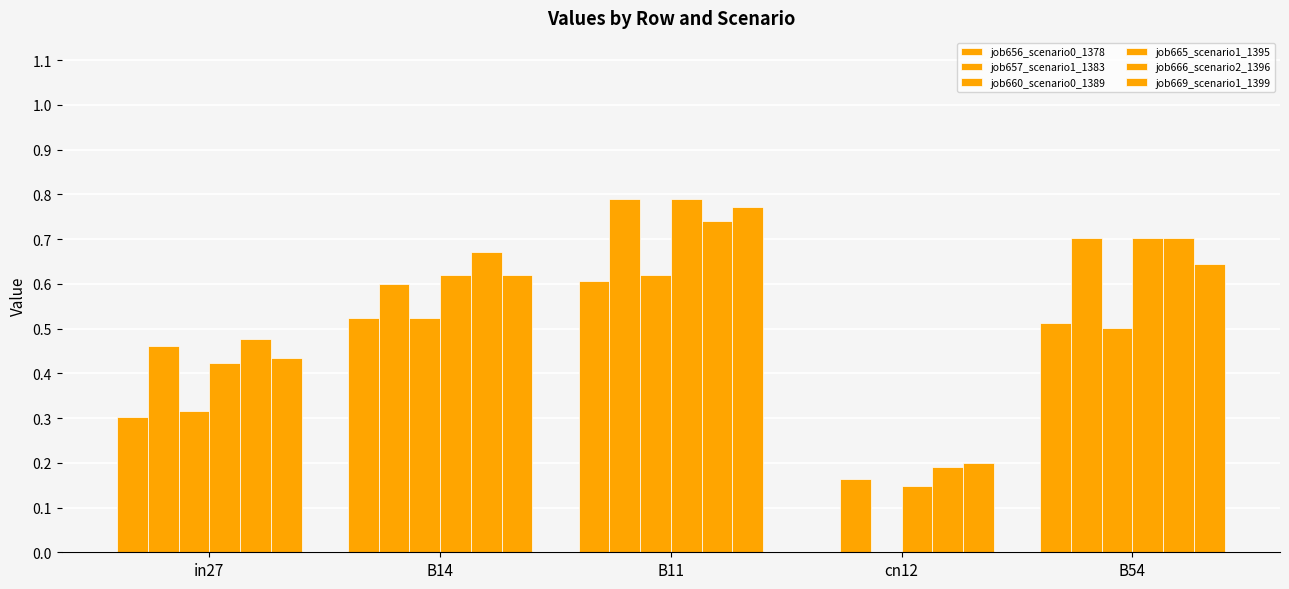

Which category has the lowest value across all series?

cn12